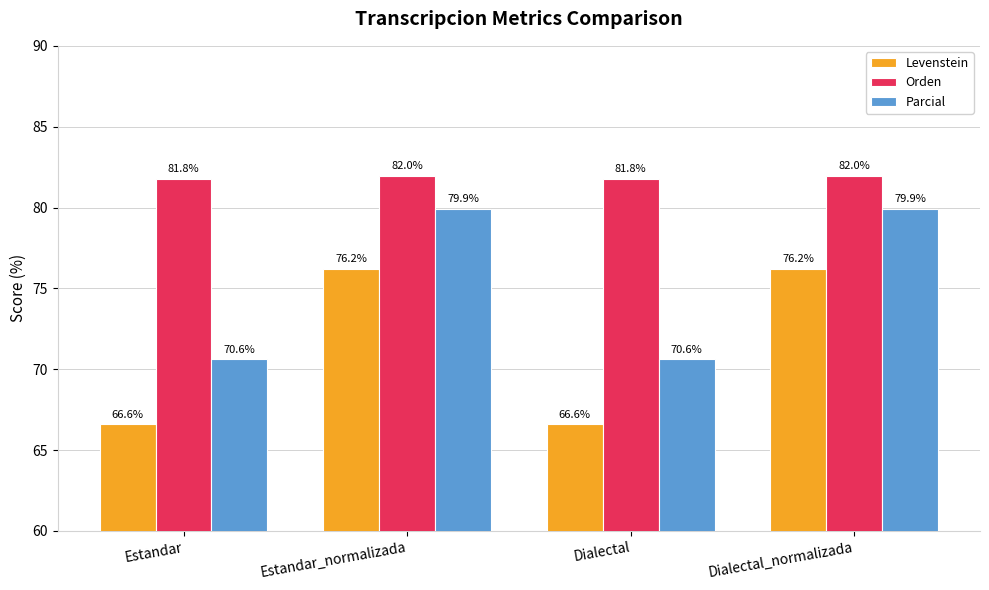

At how many categories does at least one series exceed 76?

4